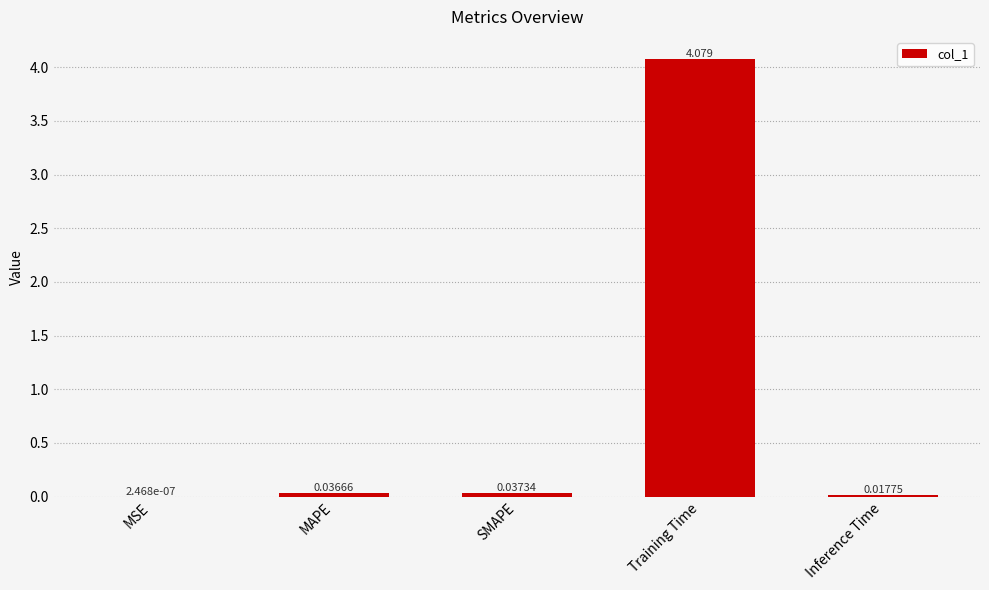

Where is the data nearest to the value 2?

SMAPE